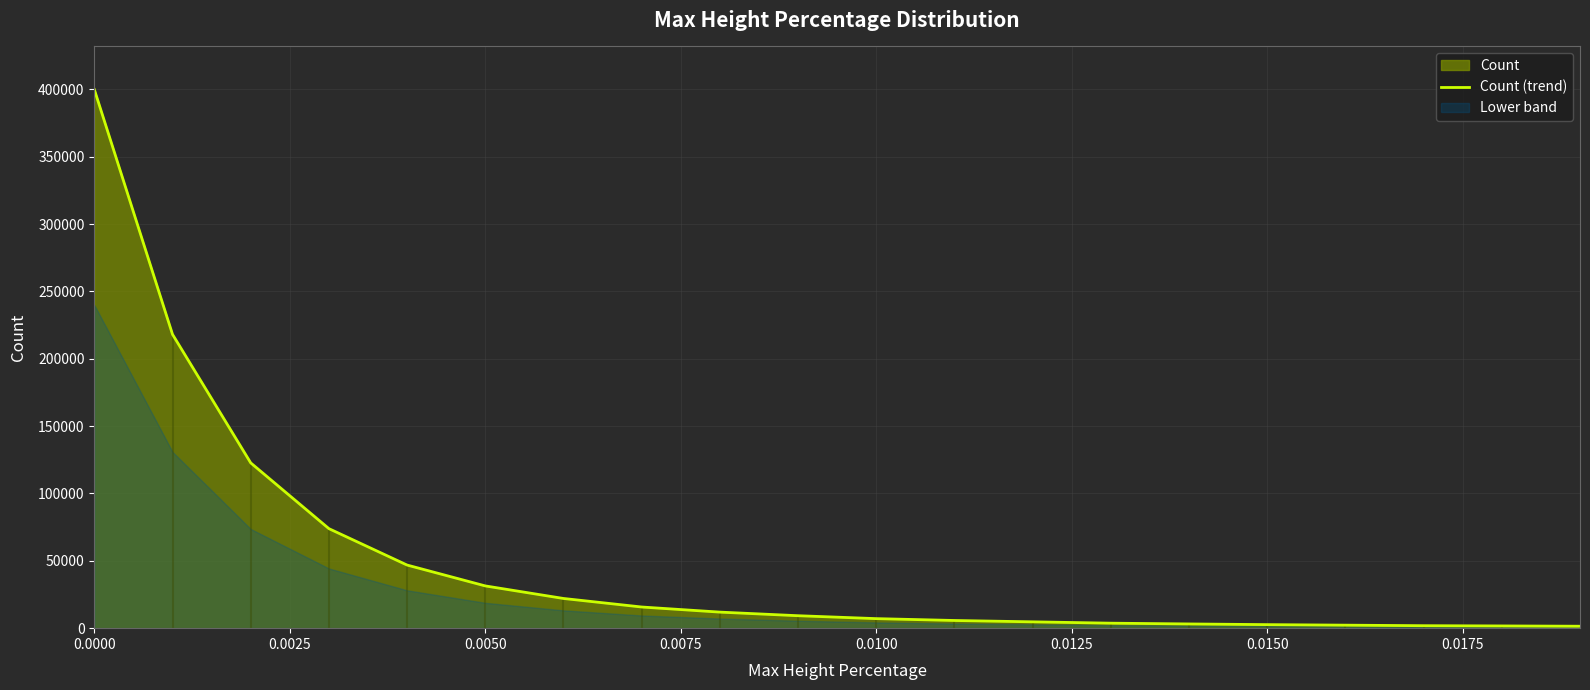

Reading right to left, transcribe all the data shown in this chart.

1441	1652	1832	2231	2629	3132	3704	4701	5705	7079	9245	11918	15709	22049	31366	46853	73890	122716	218112	399909